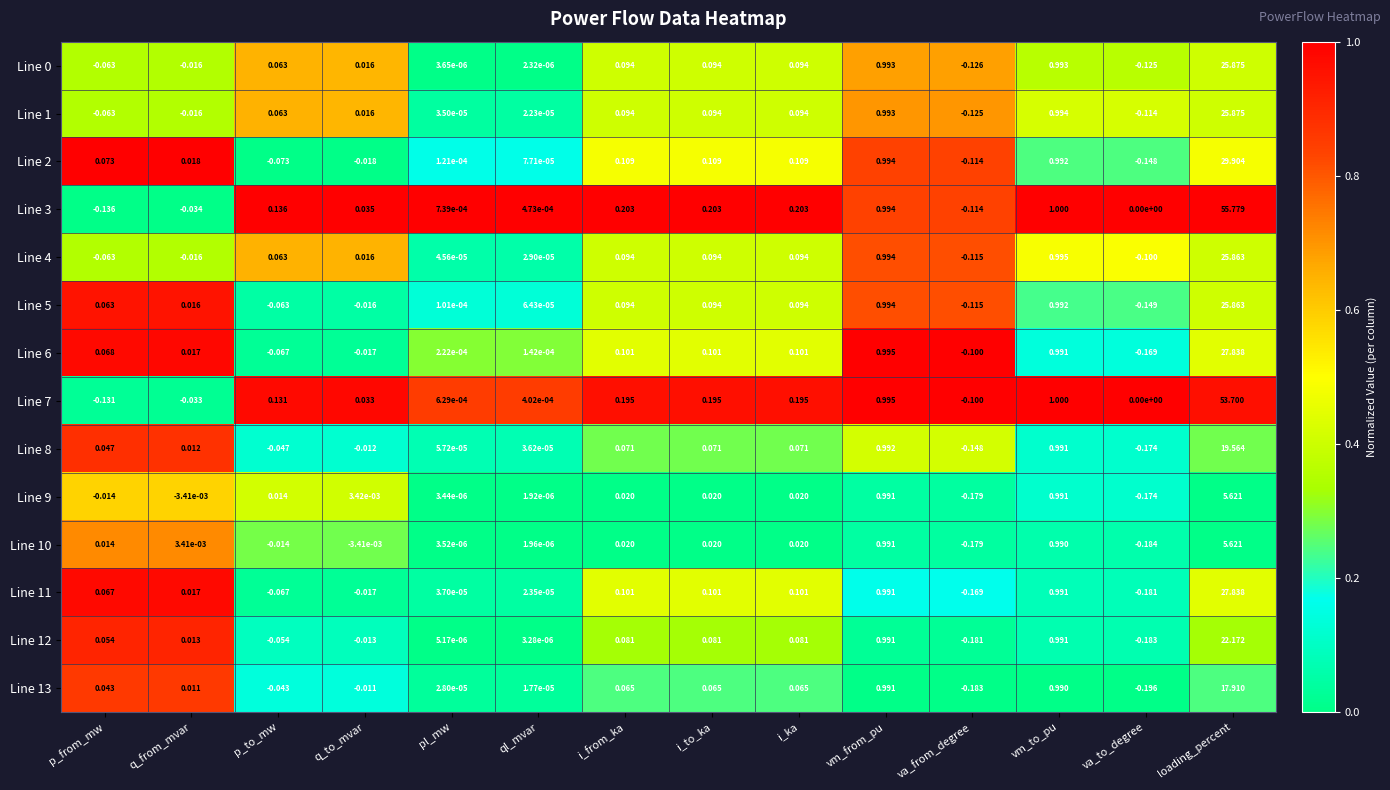

At which category is the sum across all series the highest?

loading_percent